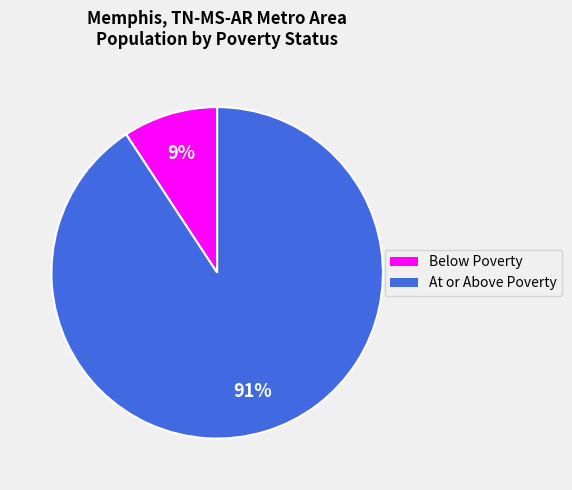

Between At or Above Poverty and Below Poverty, which is larger?

At or Above Poverty